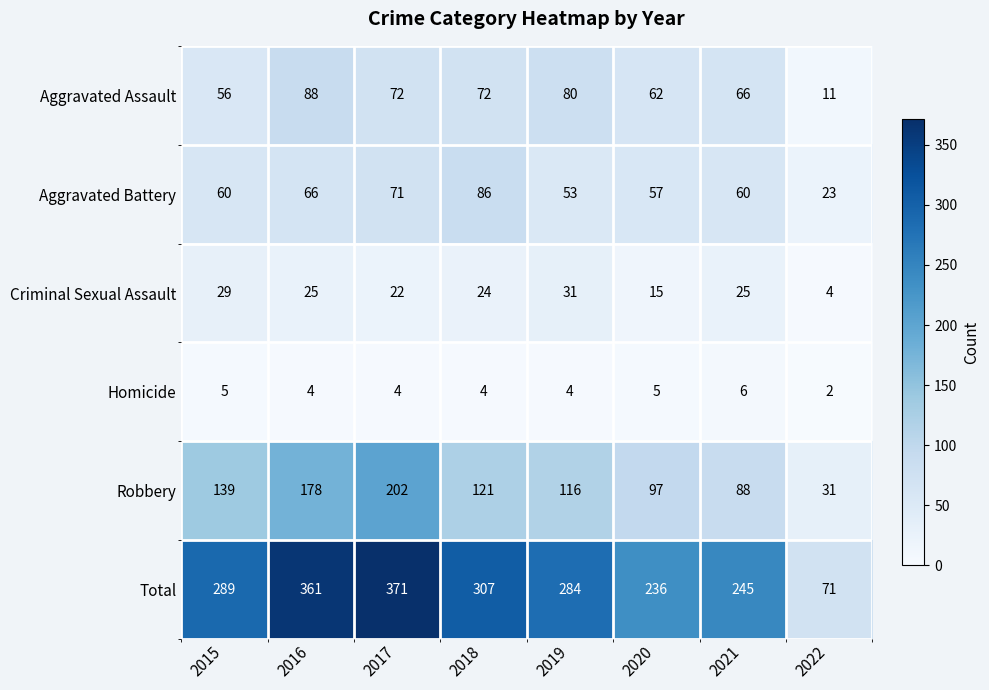

Which category has the lowest value across all series?

2022